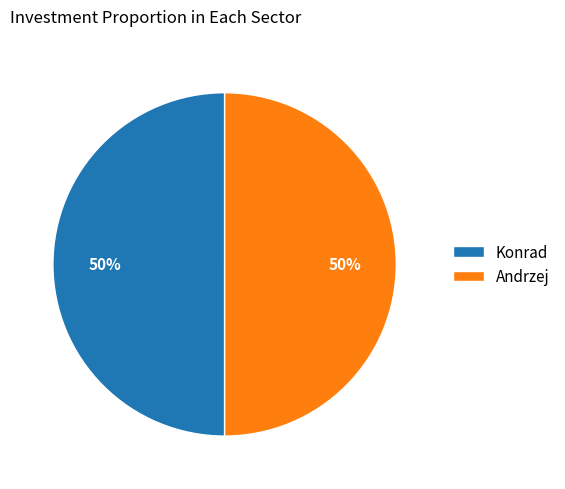

Do Andrzej and Konrad together represent more than half of the pie?

Yes